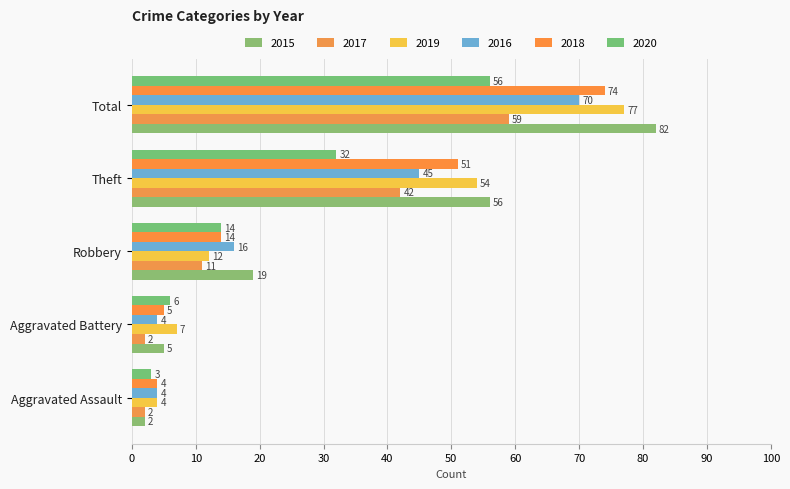

List the labels in order of 2020 value, largest first.

Total, Theft, Robbery, Aggravated Battery, Aggravated Assault